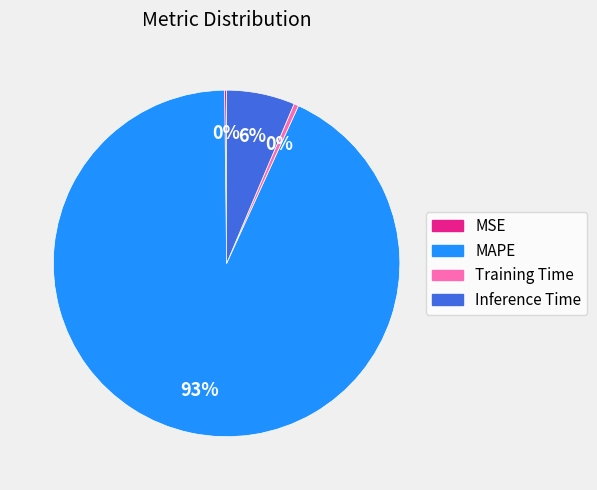

Is there a majority slice in this chart?

Yes